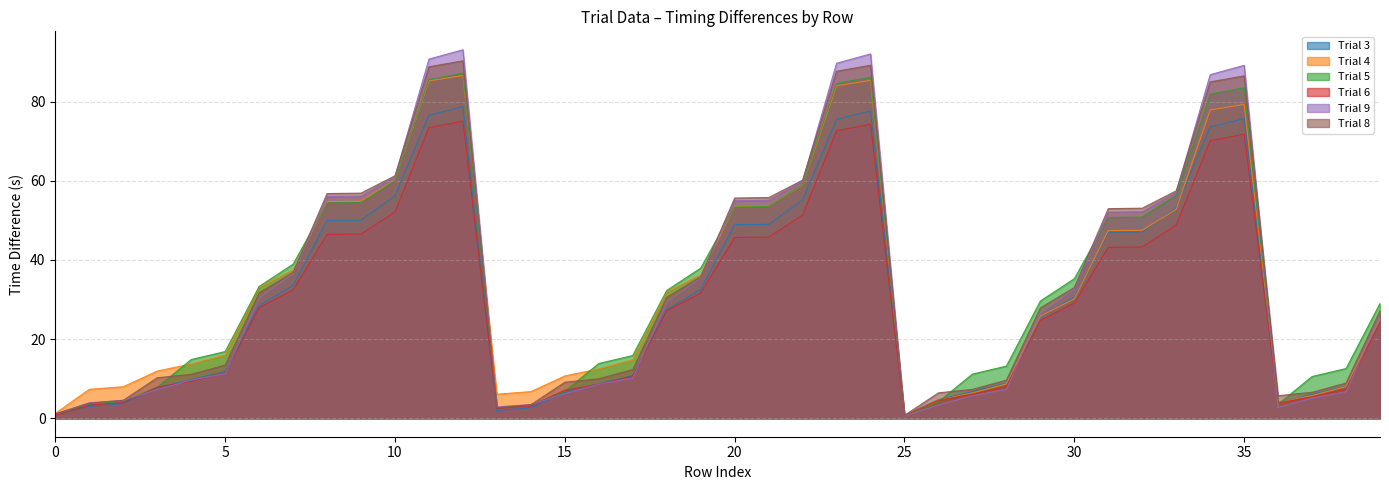

What is the value of the Trial 9 point at the 4th from the left?

7.3